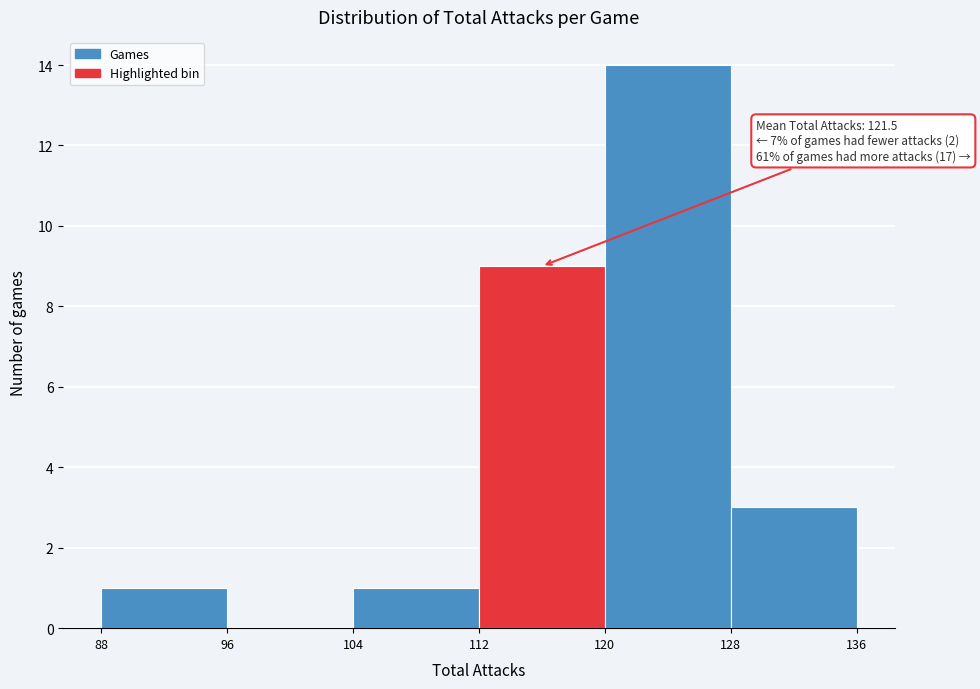

Over which range of the x-axis is the bar tallest?

120 to 128